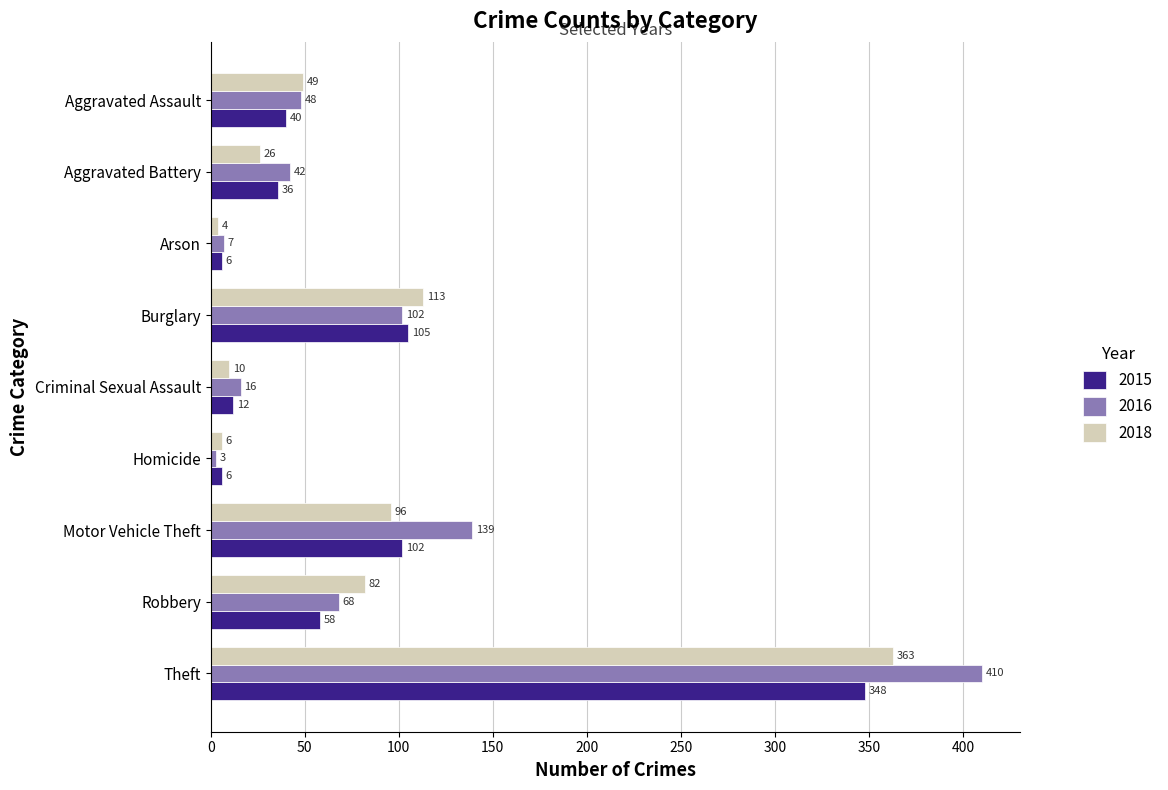

Which series changed the most between Criminal Sexual Assault and Robbery?

2018